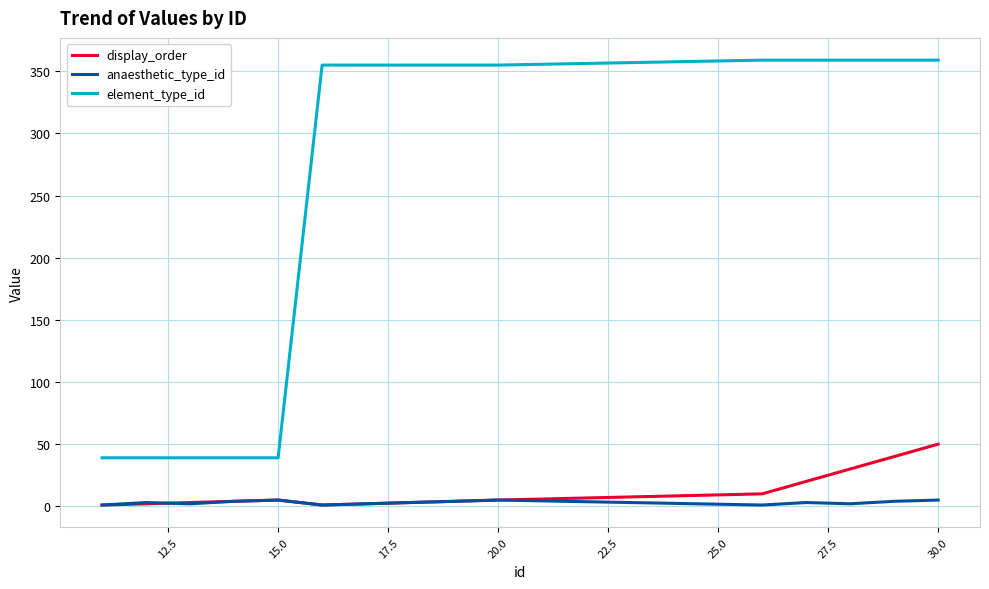

What is the lowest value of the element_type_id series?

39